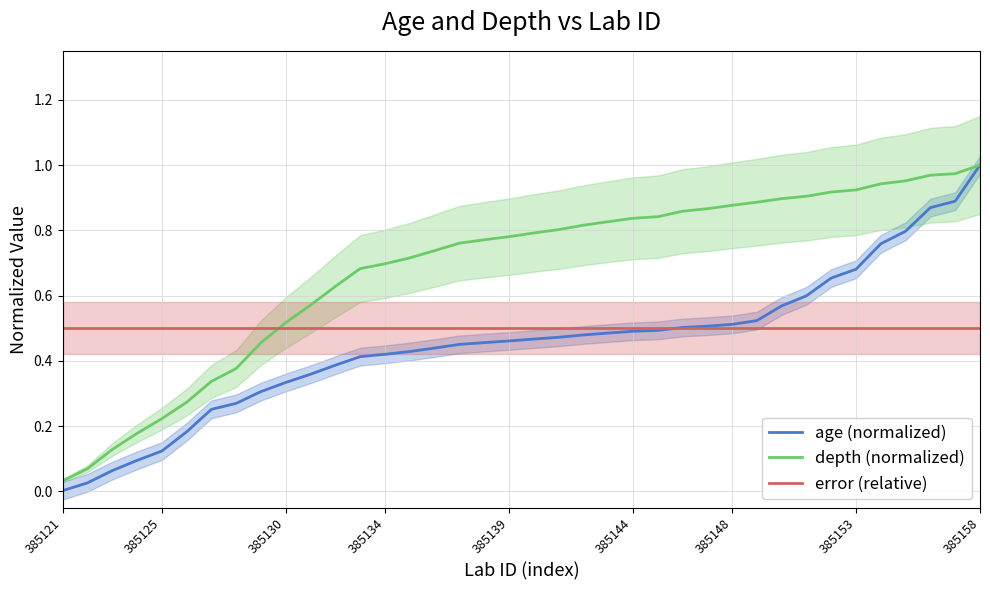

Rank the categories by error (relative) value from highest to lowest.

385121, 385125, 385130, 385134, 385139, 385144, 385148, 385153, 385158, 9, 10, 11, 12, 13, 14, 15, 16, 17, 18, 19, 20, 21, 22, 23, 24, 25, 26, 27, 28, 29, 30, 31, 32, 33, 34, 35, 36, 37